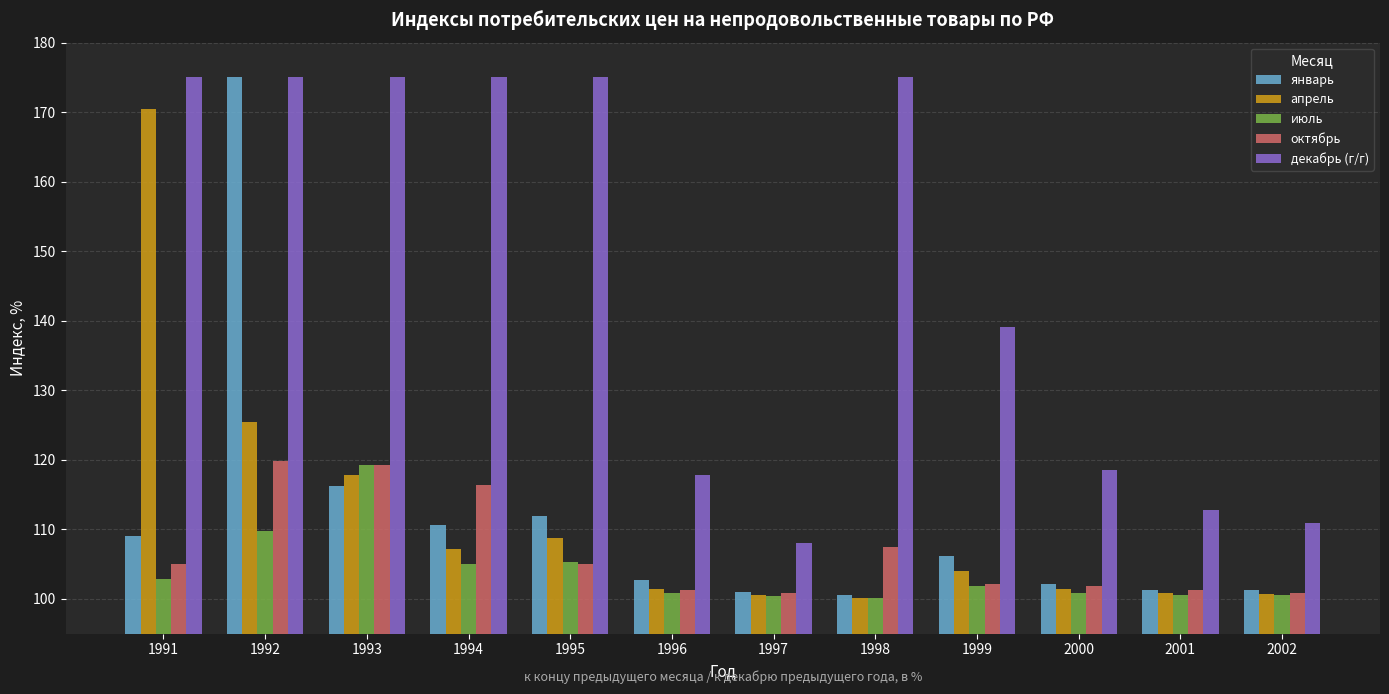

Count the number of data series in this chart.

5